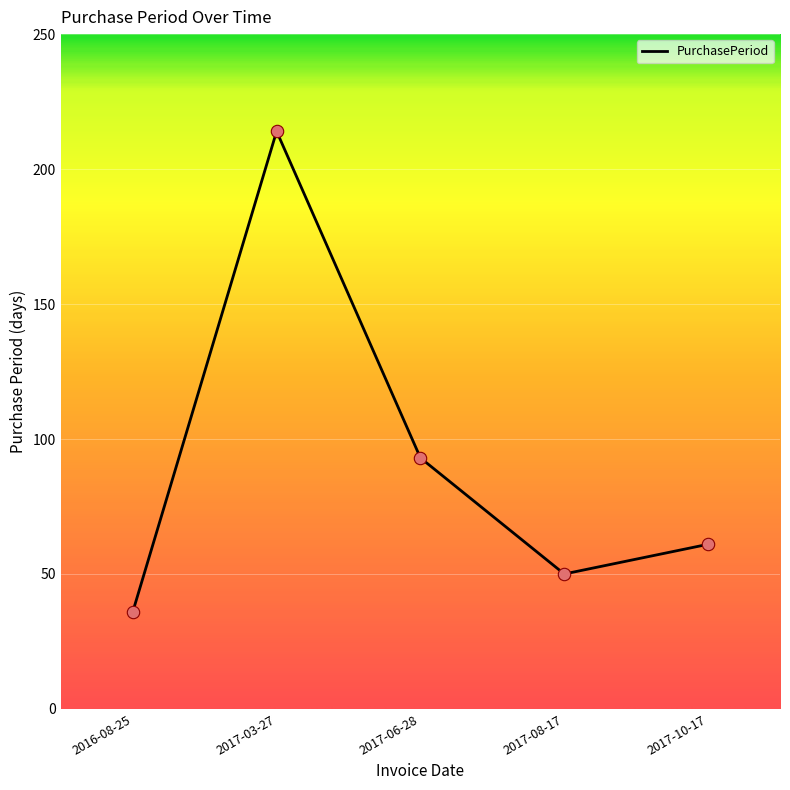

What is the change in value from 2017-08-17 to 2017-10-17?

+11